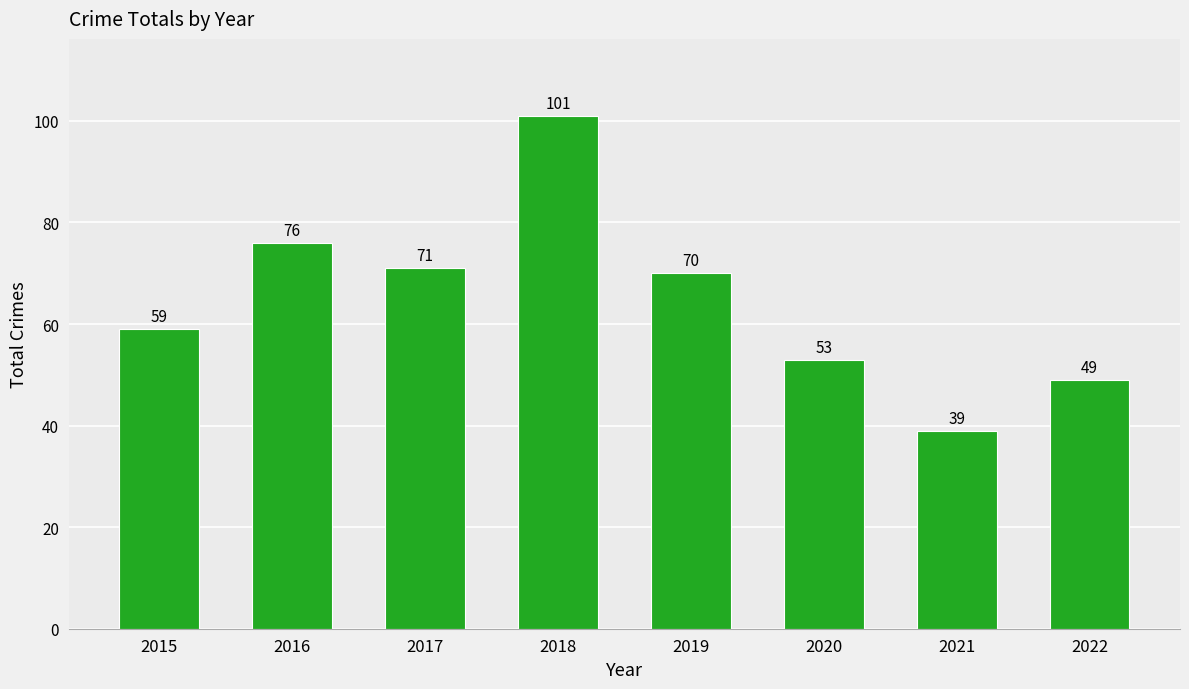

The value at 2019 is 112. True or false?

False